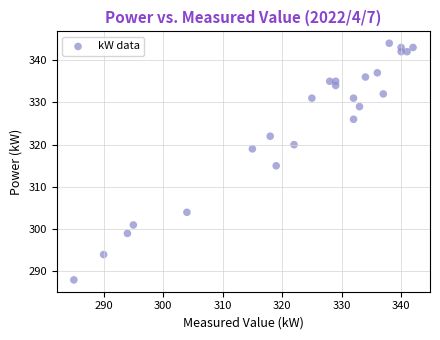

What Y value in the scatter plot is closest to 316?

315